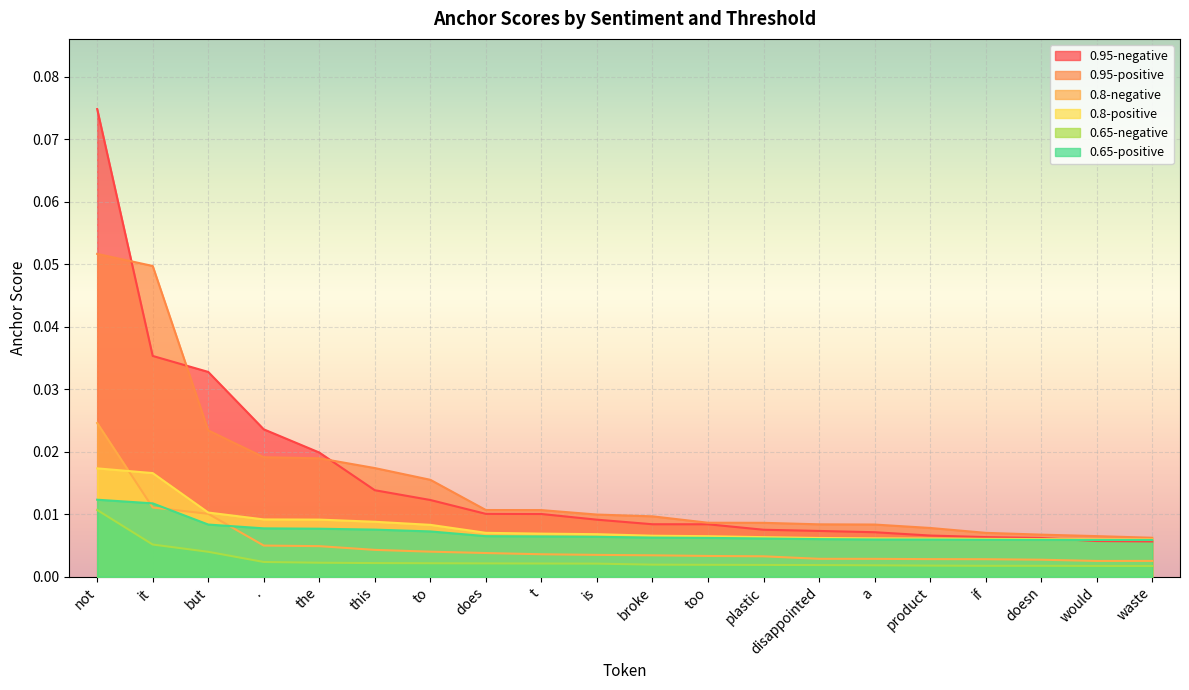

How many intersections are there between 0.65-positive and 0.8-negative?

3